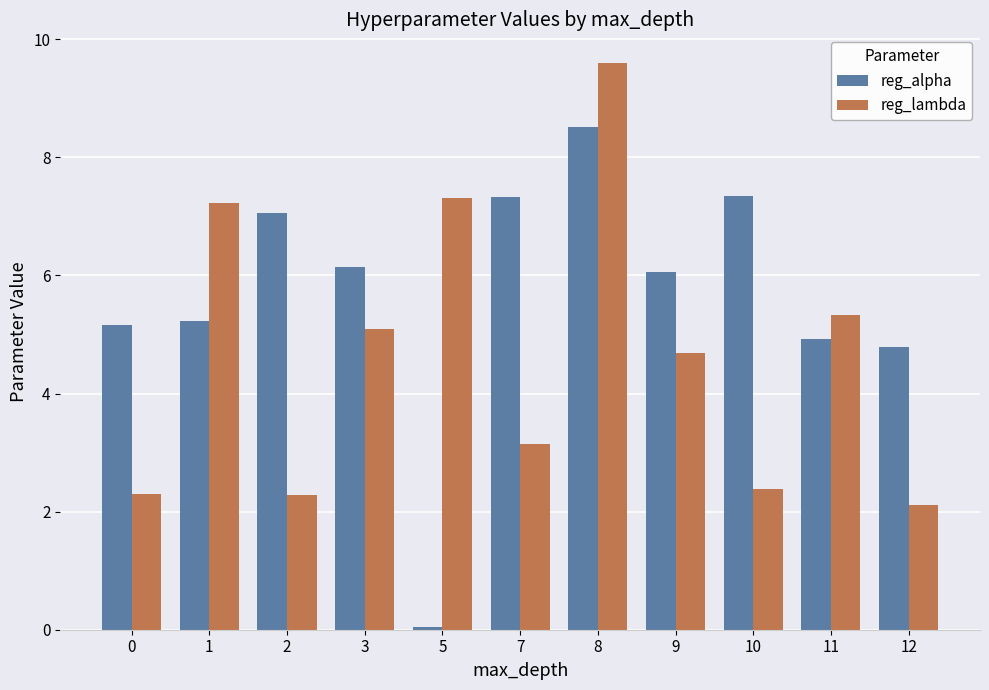

What is the spread (max minus min) of values at 12?

2.7